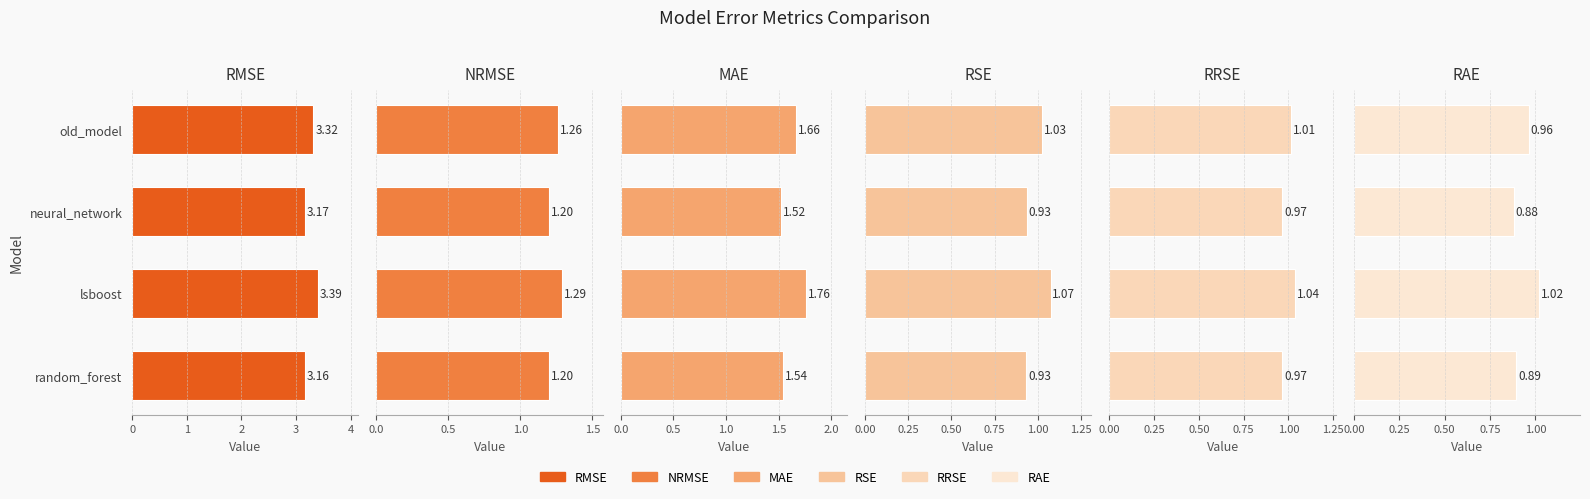

The value of RMSE at neural_network is 4.9. True or false?

False